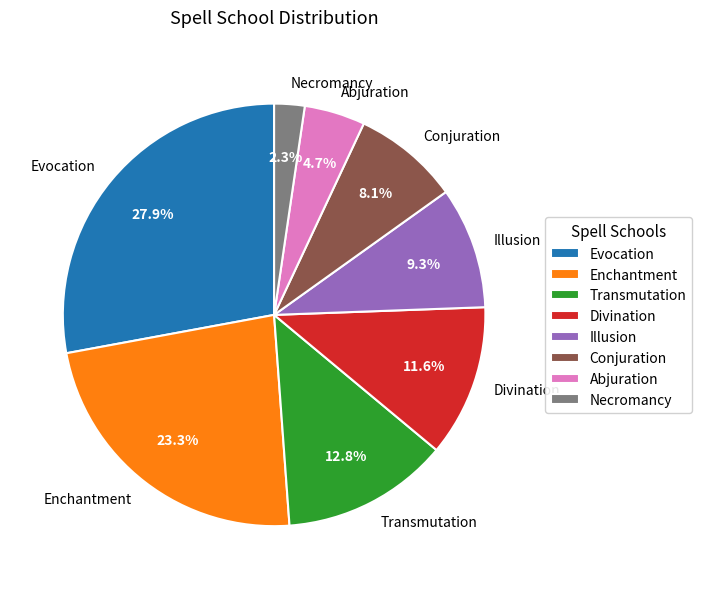

Is it true that Necromancy is 2% of the pie?

True